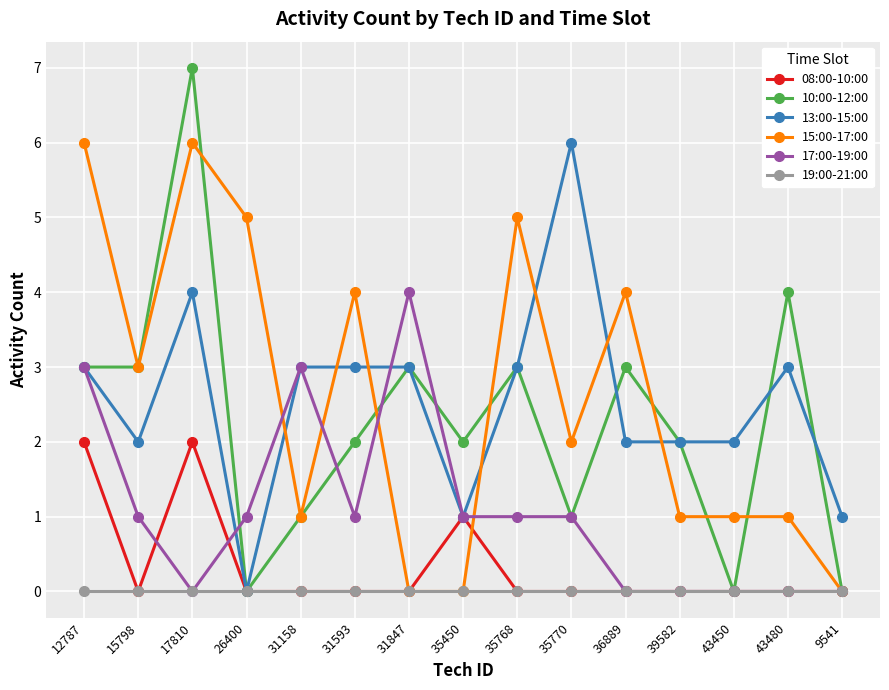

At which category is the sum across all series the highest?

17810